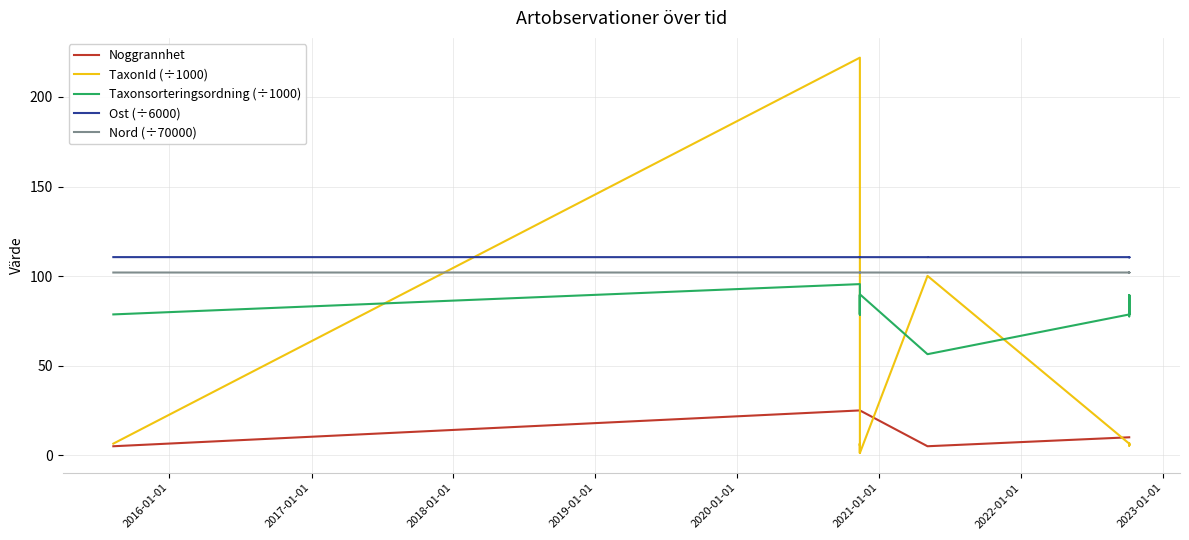

Reading left to right, transcribe all the data shown in this chart.

Noggrannhet: 5.0	25.0	25.0	25.0	25.0	25.0	25.0	25.0	5.0	5.0	10.0	10.0	10.0	10.0	10.0	10.0	10.0	10.0
TaxonId (÷1000): 6.5	221.9	1.2	6.5	6.5	5.4	6.5	1.2	100.1	100.1	6.5	6.5	5.4	6.5	6.4	5.4	6.5	6.5
Taxonsorteringsordning (÷1000): 78.6	95.5	89.4	78.6	78.6	89.4	78.6	89.8	56.4	56.4	78.6	78.6	89.4	78.6	77.5	89.4	78.6	78.6
Ost (÷6000): 110.6	110.6	110.6	110.6	110.6	110.6	110.6	110.6	110.6	110.6	110.6	110.6	110.6	110.6	110.6	110.6	110.6	110.6
Nord (÷70000): 102.0	102.0	102.0	102.0	102.0	102.0	102.0	102.0	102.0	102.0	102.0	102.0	102.0	102.0	102.0	102.0	102.0	102.0